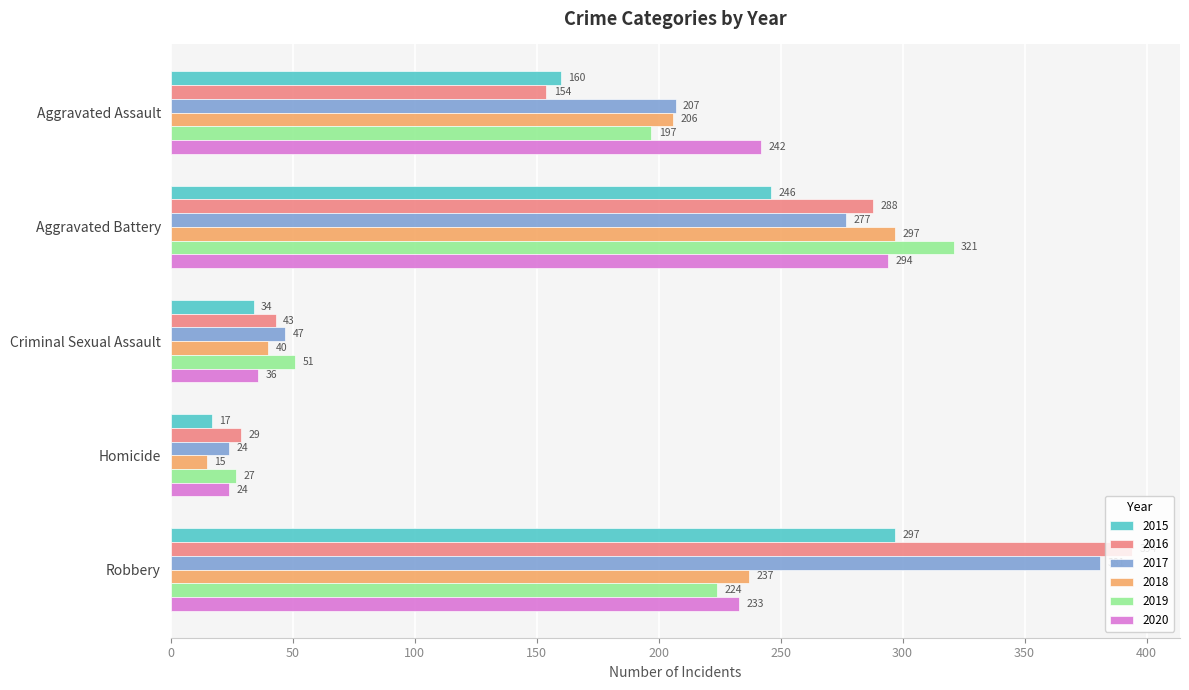

The value of 2015 at Aggravated Assault is 160. True or false?

True